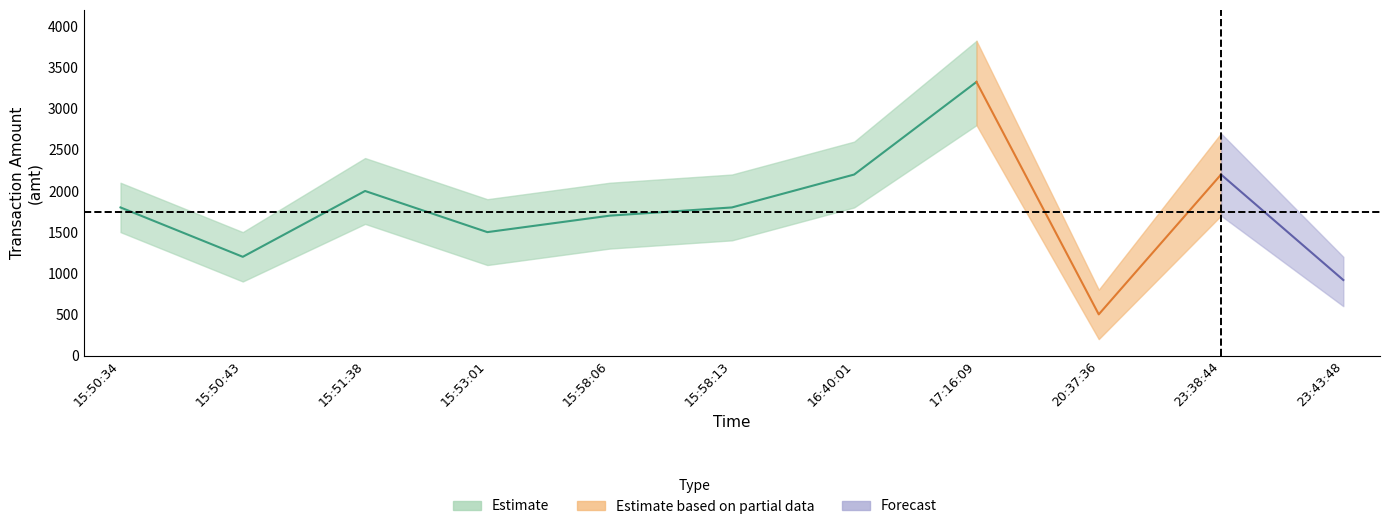

What is the value of the amt_upper point at the 1st from the left?

2100.0